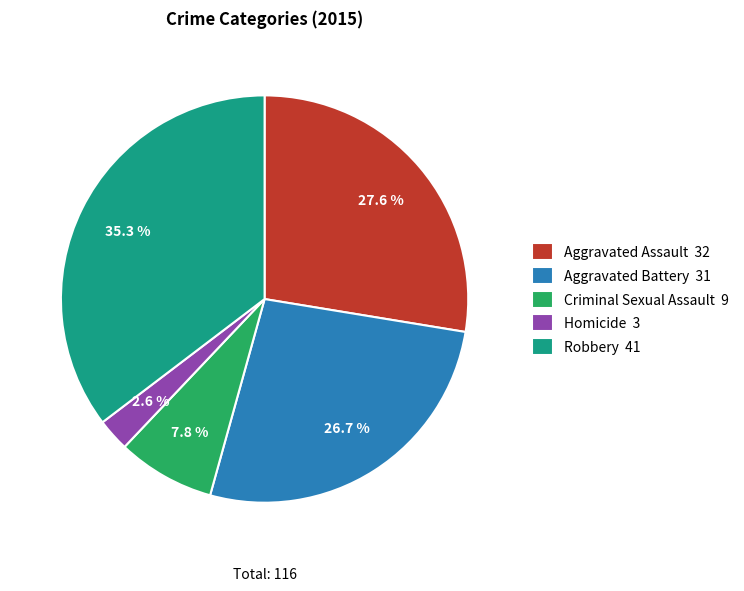

Is there a majority slice in this chart?

No